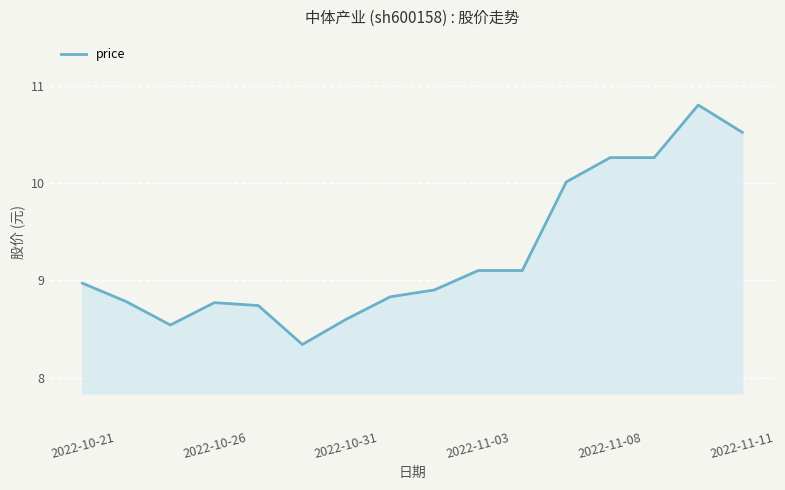

Does the chart have visible grid lines?

Yes